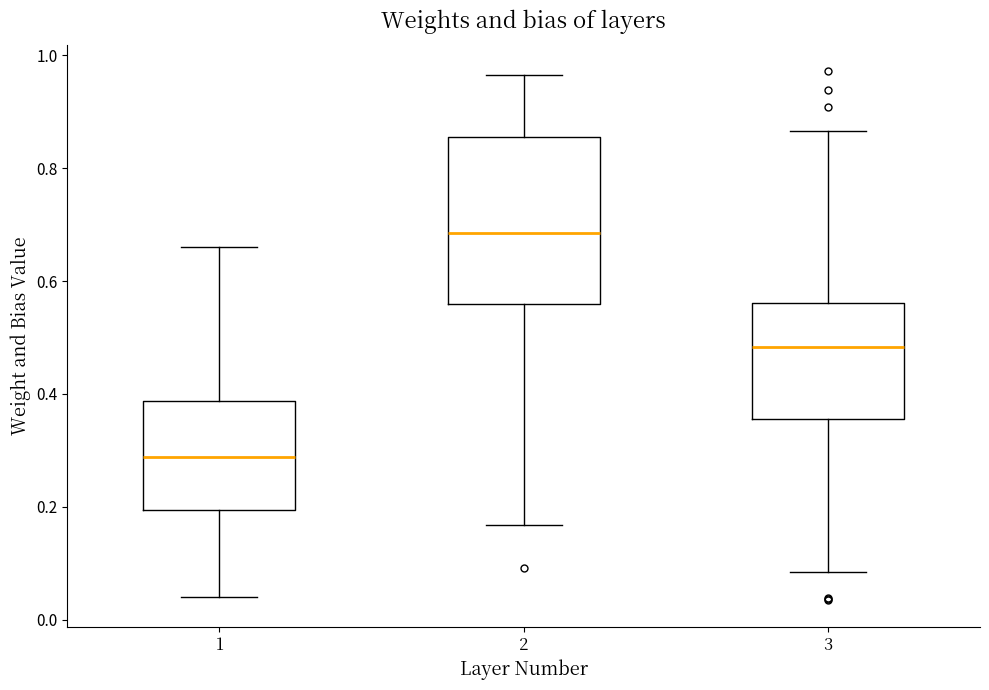

Reading left to right, transcribe this box plot: for each box, give where its median line is, the range the box spans, and where its two whiskers end, as read against the y-axis. The values are not printed on the chart, so give them approximately, as read against the axis.

1: median 0.28, box 0.20 to 0.38, whiskers 0.04 to 0.66
2: median 0.68, box 0.56 to 0.86, whiskers 0.16 to 0.96
3: median 0.48, box 0.36 to 0.56, whiskers 0.08 to 0.86